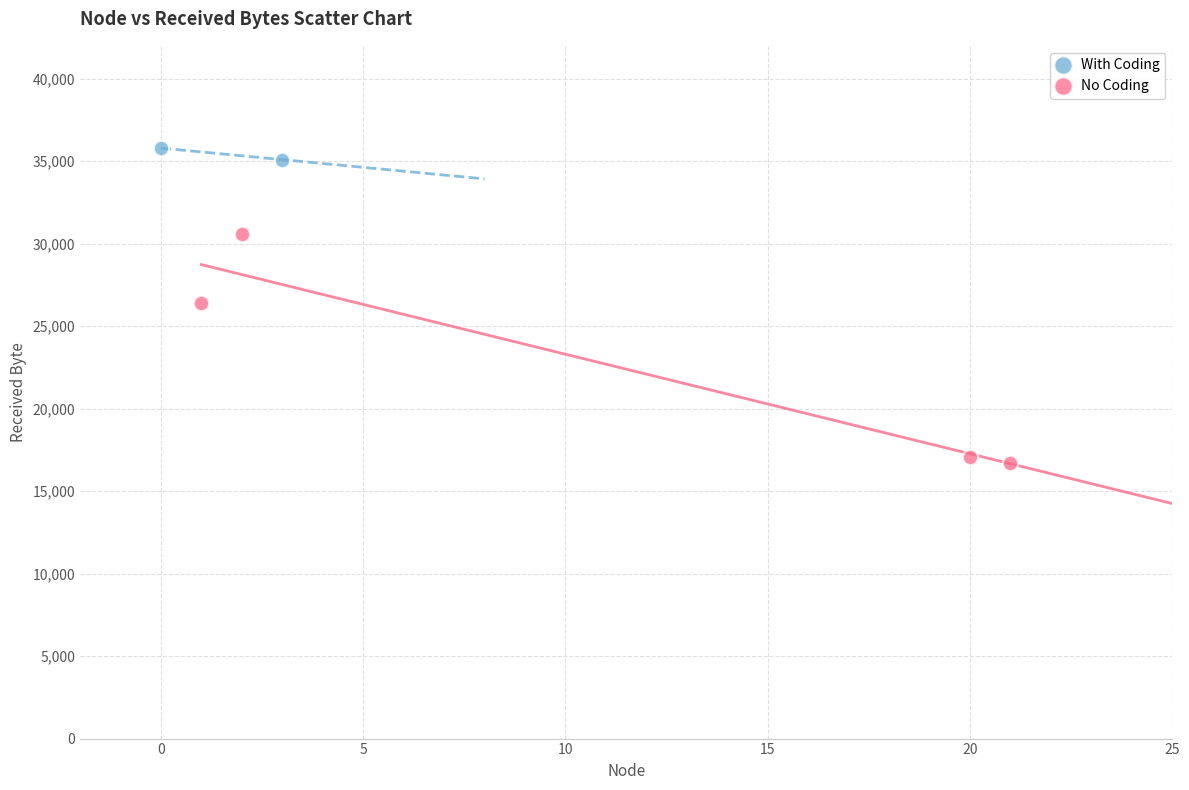

What are all the series names shown in the legend?

With Coding, No Coding